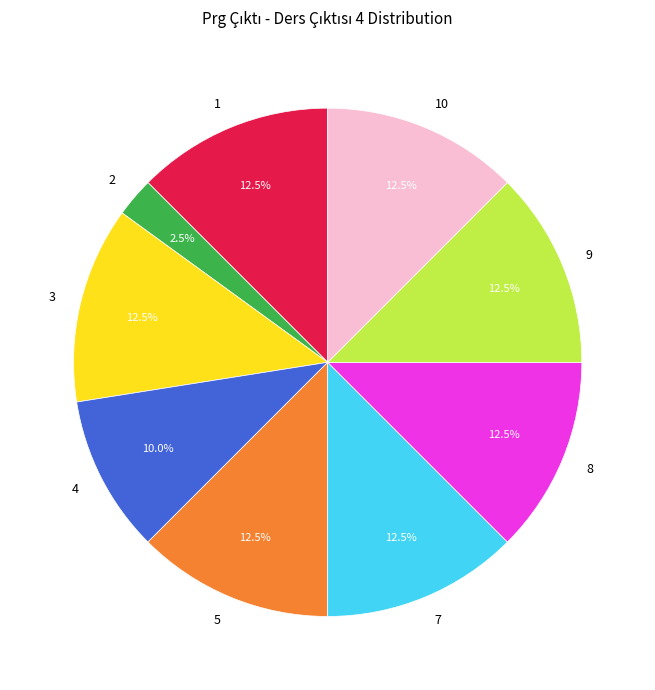

The 1 slice represents 3% of the pie. True or false?

False